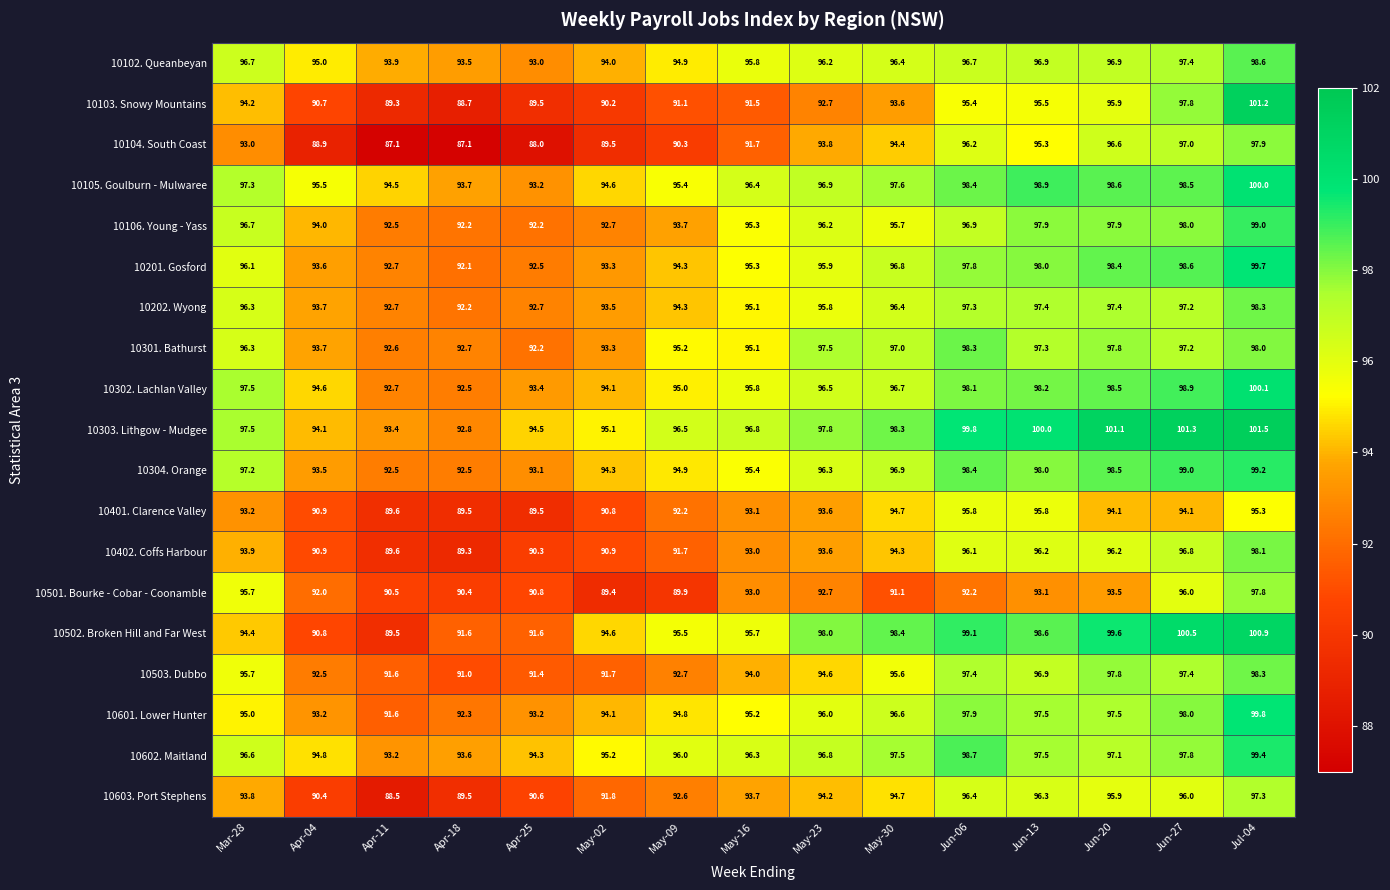

What is the total value across all series at May-23?

1815.1